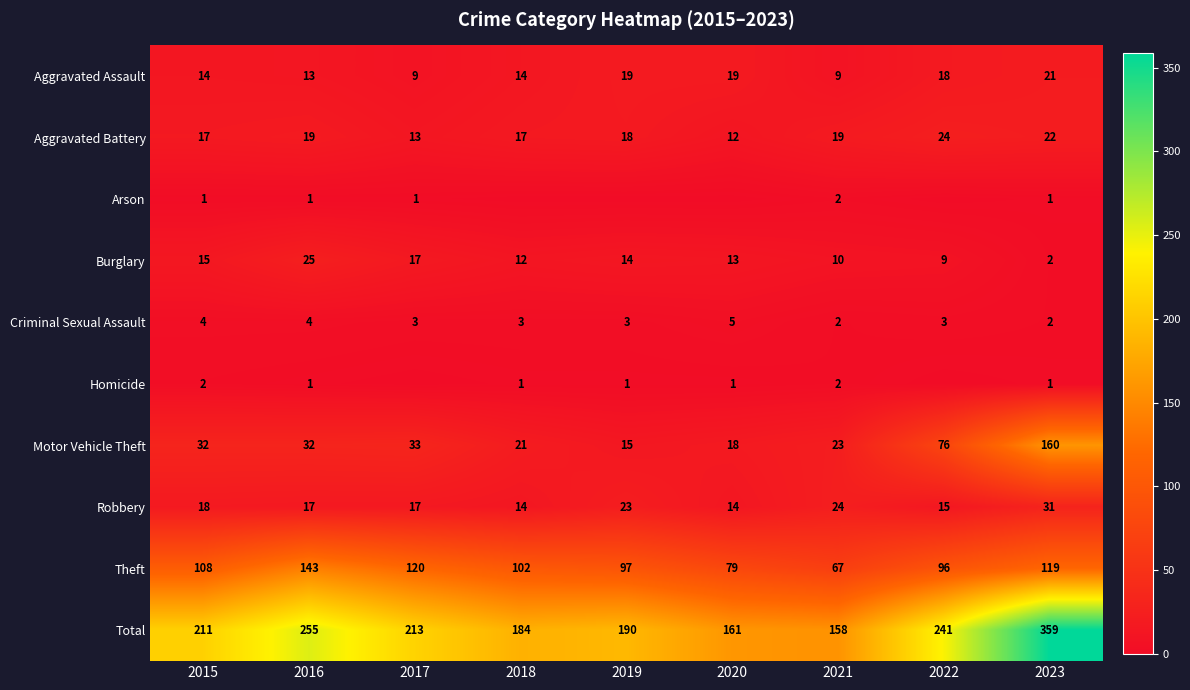

What is the average value of the Robbery series?

19